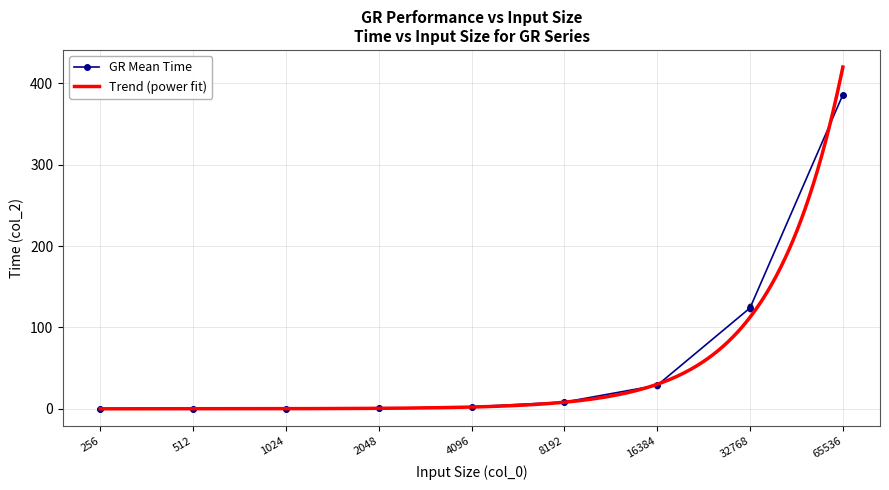

What is the value of the GR Mean Time point at the 8th from the left?

124.0